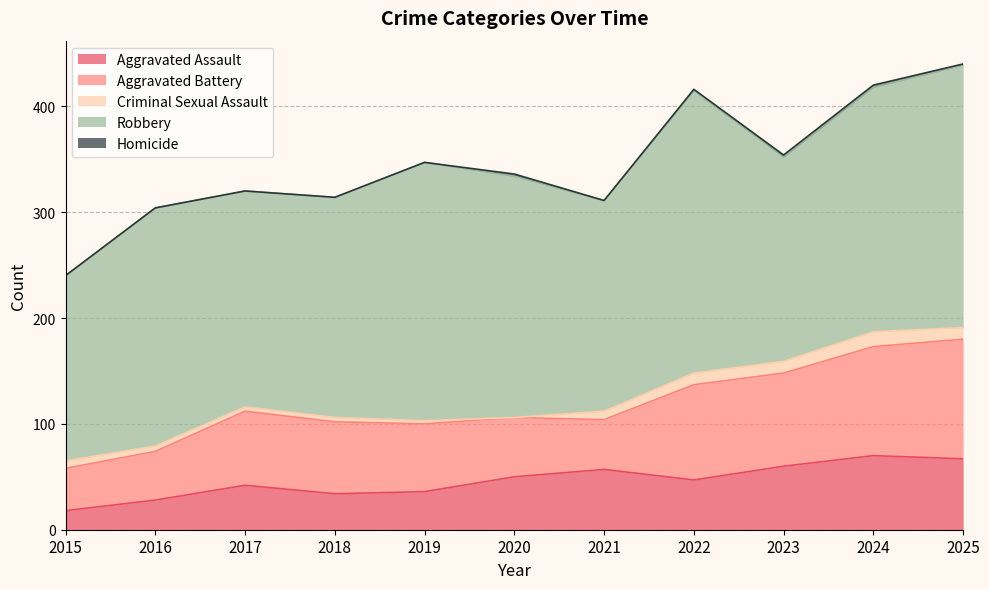

What is the difference between the Aggravated Assault values at 2019 and 2023?

24